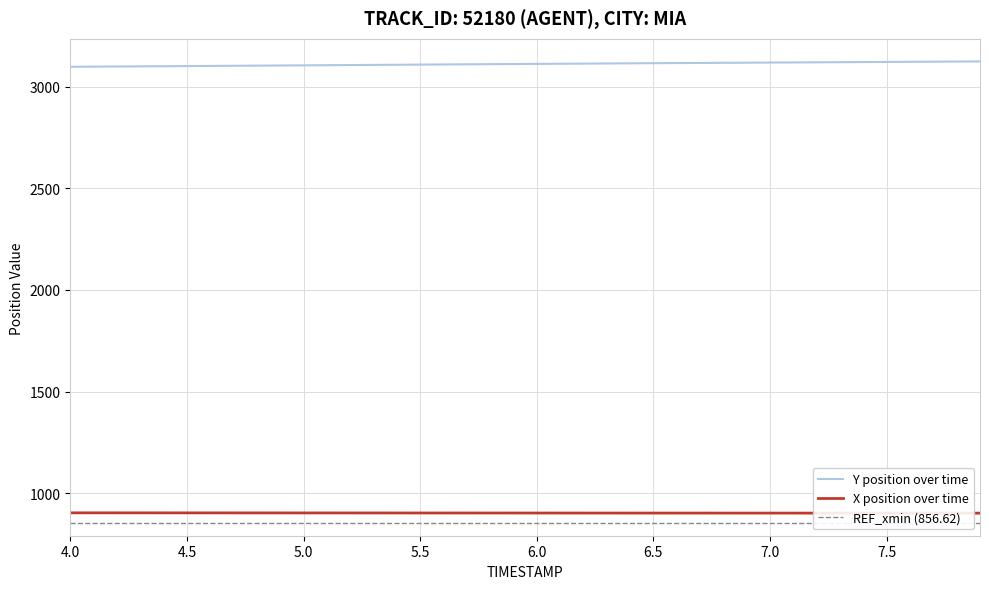

What is the maximum value for Y position over time?

3123.4